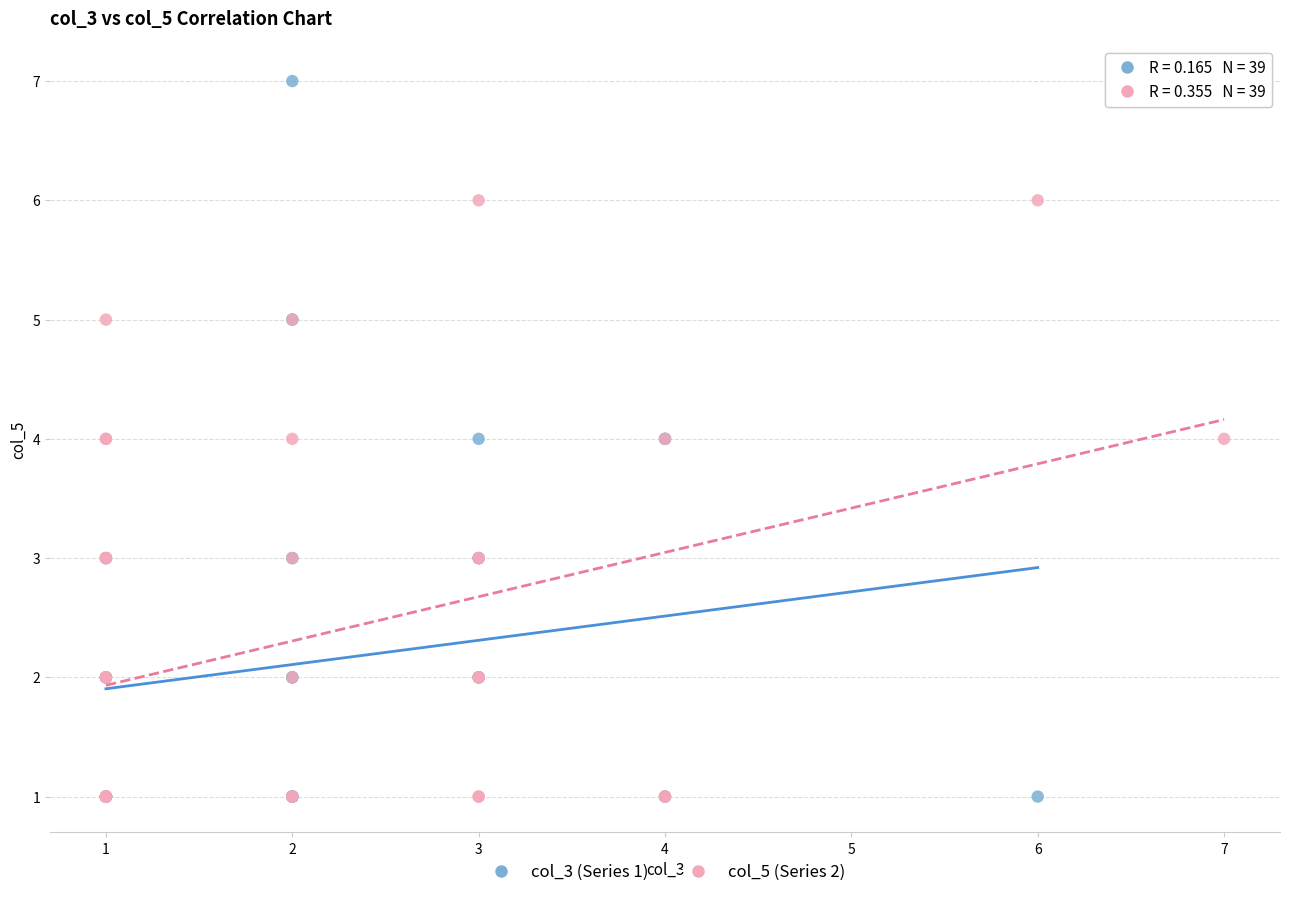

What are all the series names shown in the legend?

col_3 (Series 1), col_5 (Series 2)